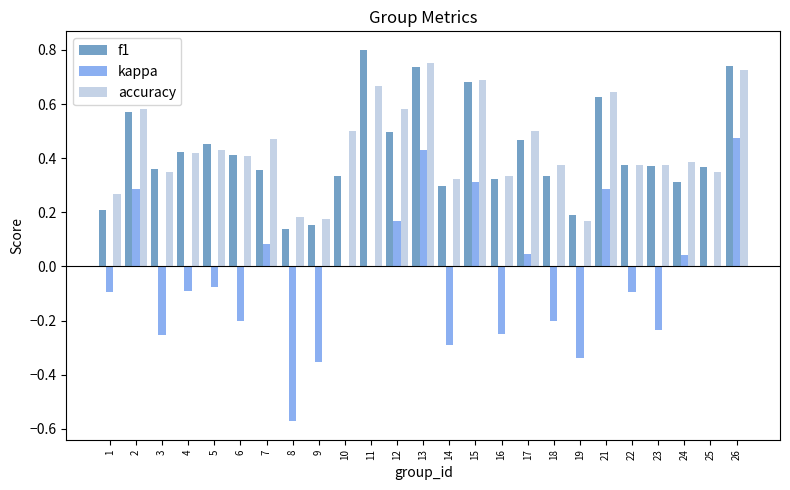

Which category has the highest value in the kappa series?

26